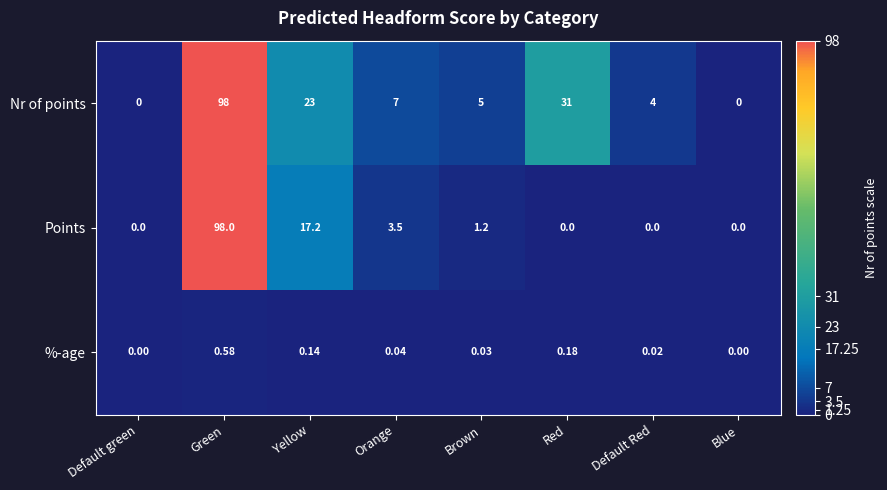

Where does the Nr of points series first go above 7?

Green